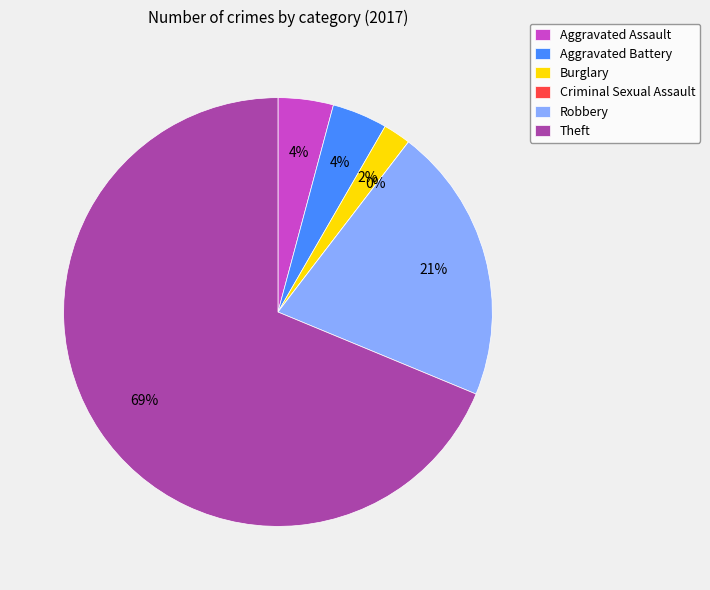

What is the ratio of the value at Aggravated Assault to the value at Burglary?

2.0